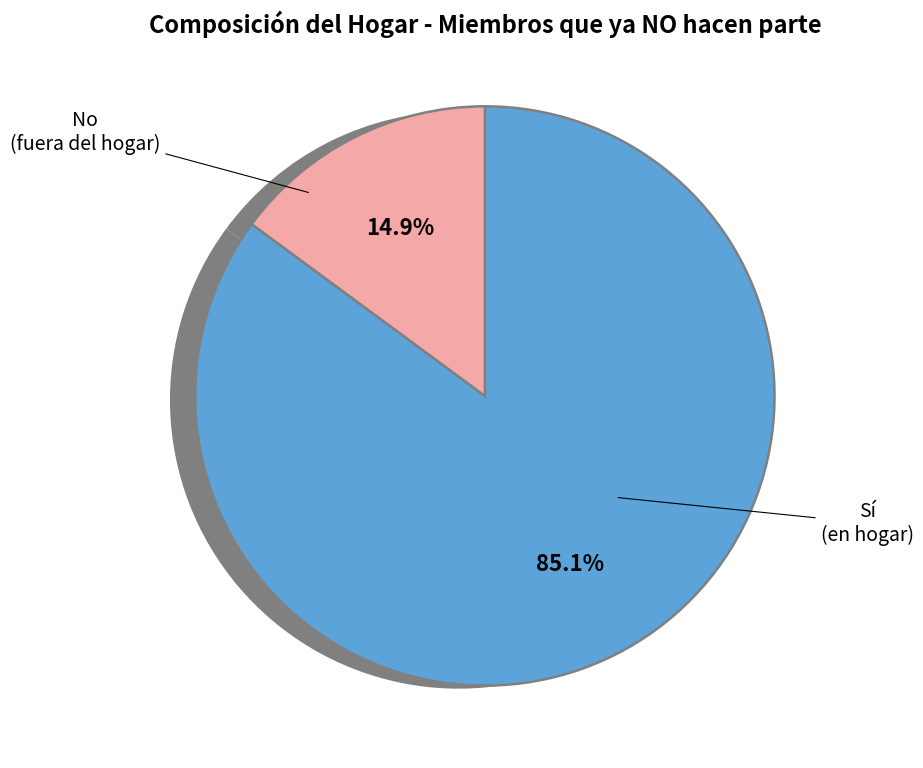

Rank the categories by value from lowest to highest.

No, Sí